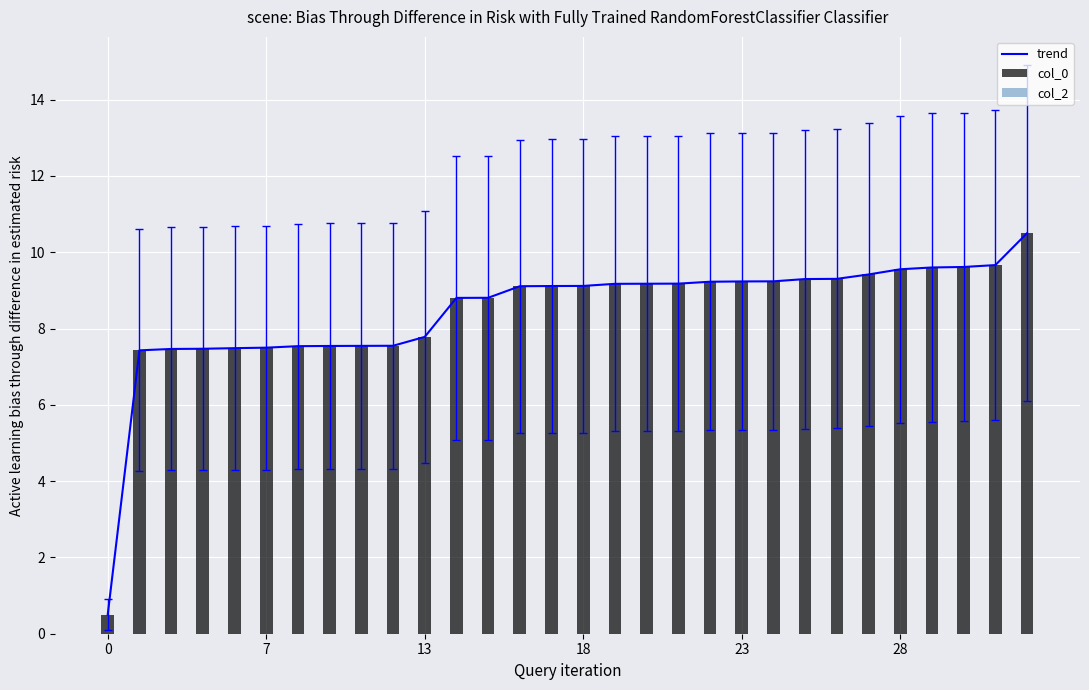

Where is col_0 nearest to the value 5?

7